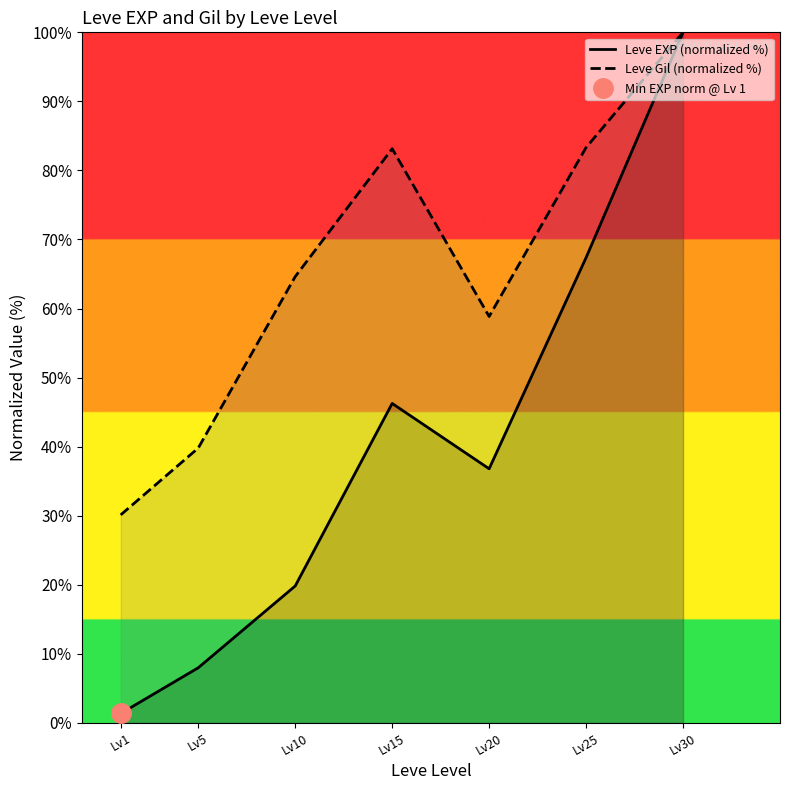

Count the number of categories in the chart.

7